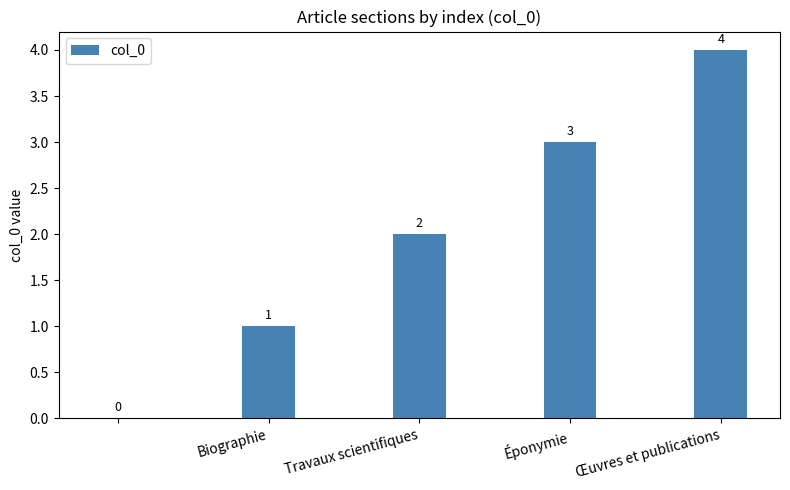

How many values are between 1 and 3?

3